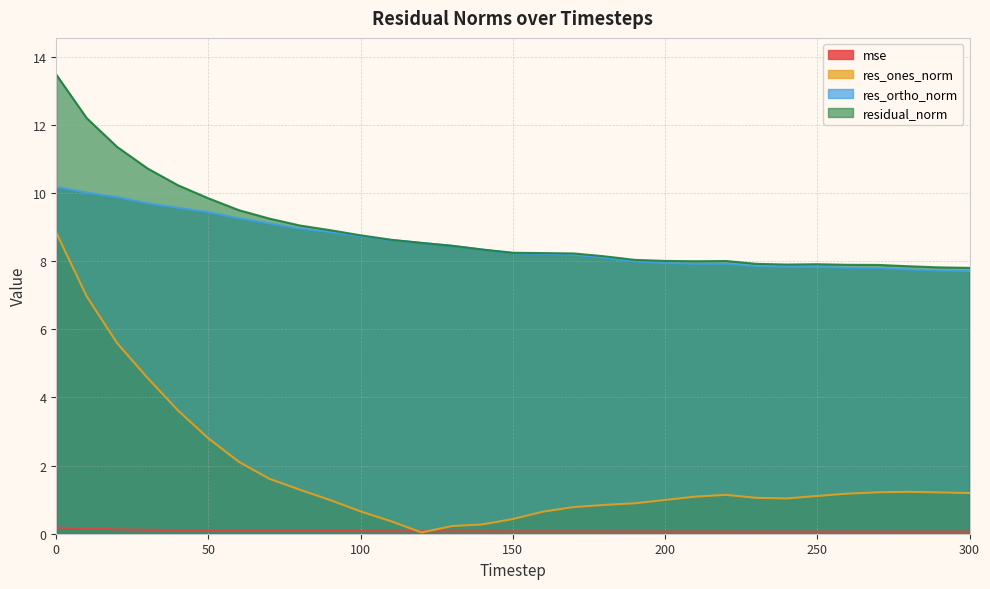

What is the value of the residual_norm point at the 14th from the left?

8.5